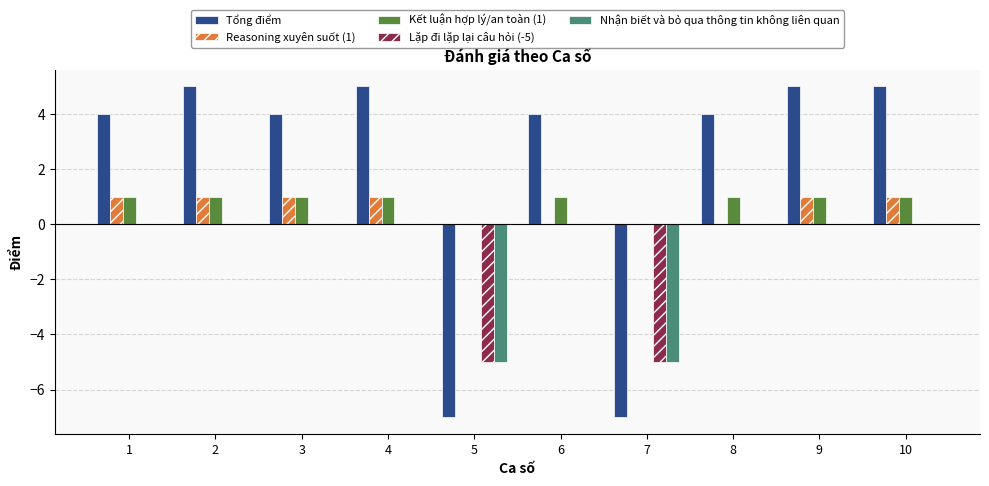

What is the highest value of the Reasoning xuyên suốt (1) series?

1